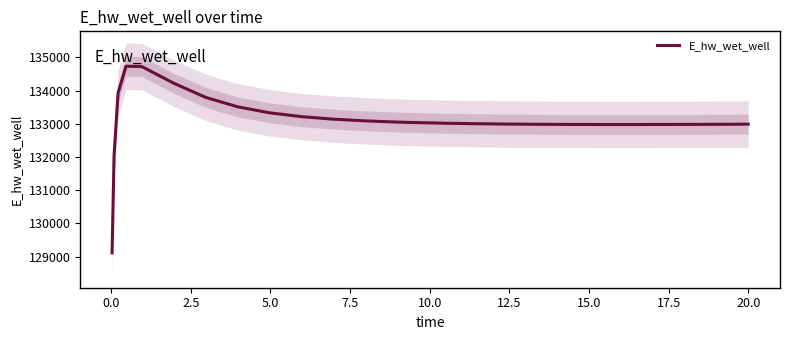

What is the value of the 3rd point from the left?

133924.0